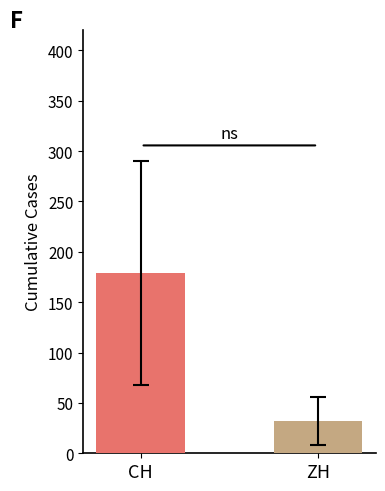

How many distinct data groups are displayed?

2